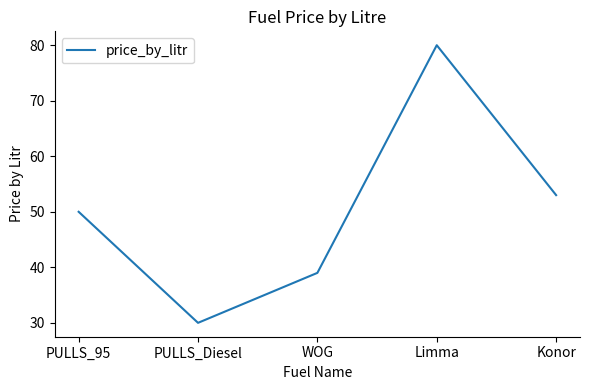

What is the greatest value displayed?

80